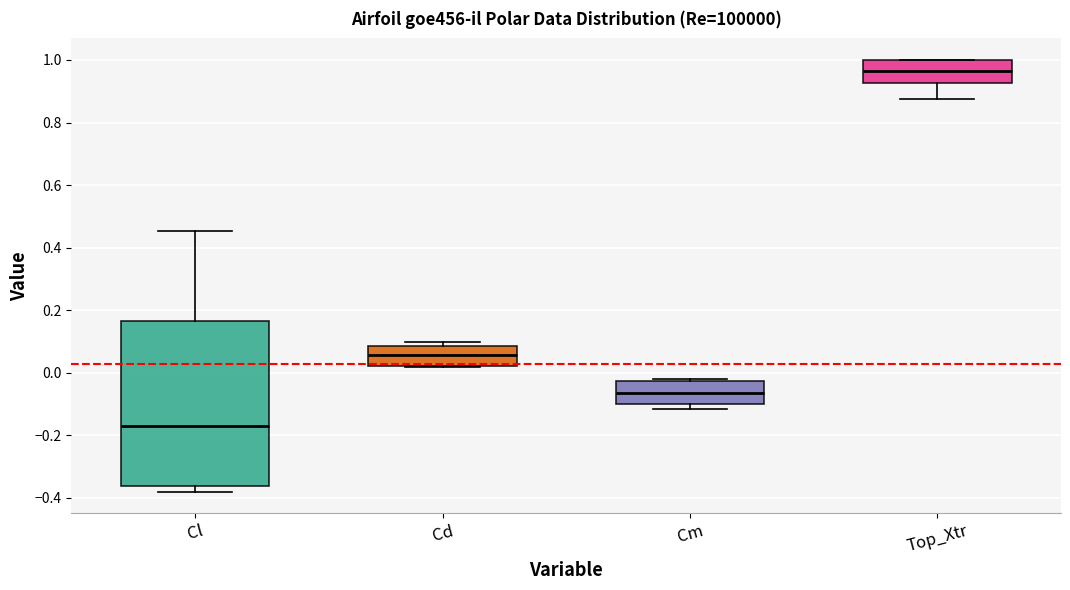

Reading left to right, read every box against the y-axis: the position of its median line, the range the box covers, and the ends of its whiskers. The values are not printed on the chart, so give them approximately, as read against the axis.

Cl: median -0.16, box -0.36 to 0.16, whiskers -0.38 to 0.46
Cd: median 0.06, box 0.02 to 0.08, whiskers 0.02 to 0.10
Cm: median -0.06, box -0.10 to -0.02, whiskers -0.12 to -0.02 (just above the box's upper edge)
Top_Xtr: median 0.96, box 0.92 to 1.00, whiskers 0.88 to 1.00